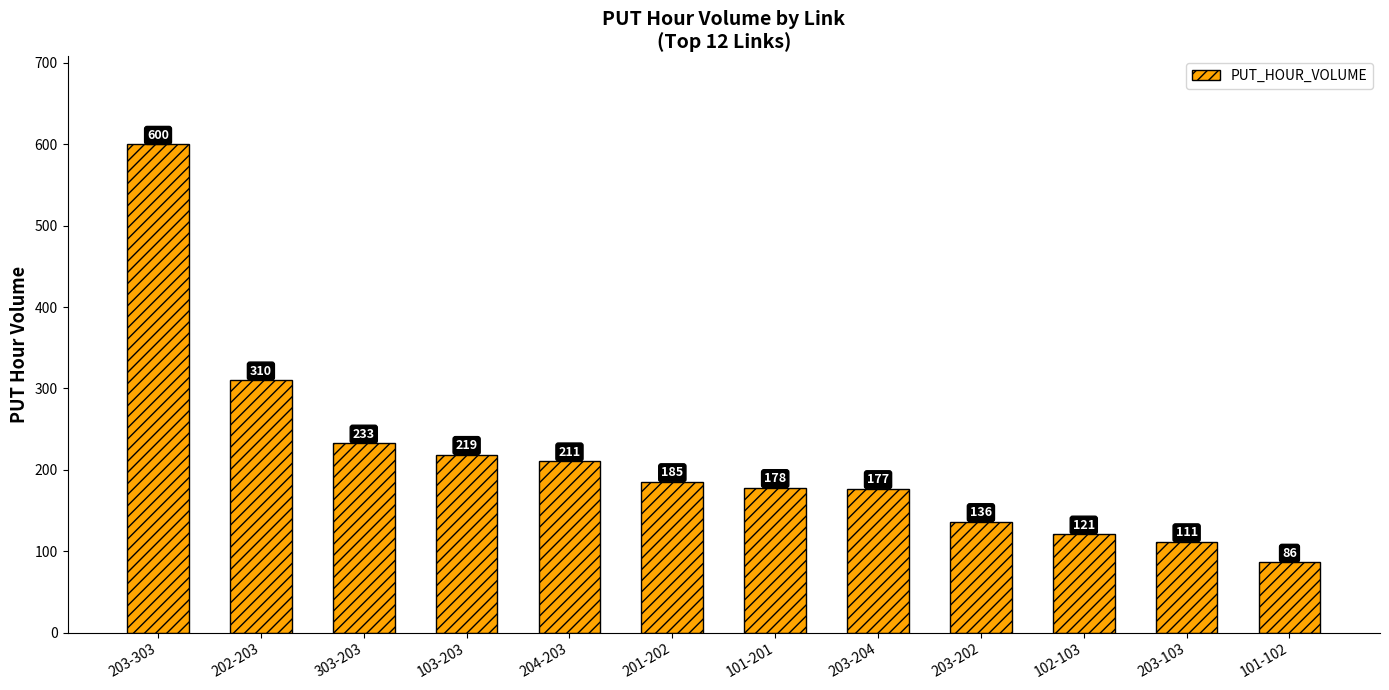

List the labels in order of value, smallest first.

101-102, 203-103, 102-103, 203-202, 203-204, 101-201, 201-202, 204-203, 103-203, 303-203, 202-203, 203-303